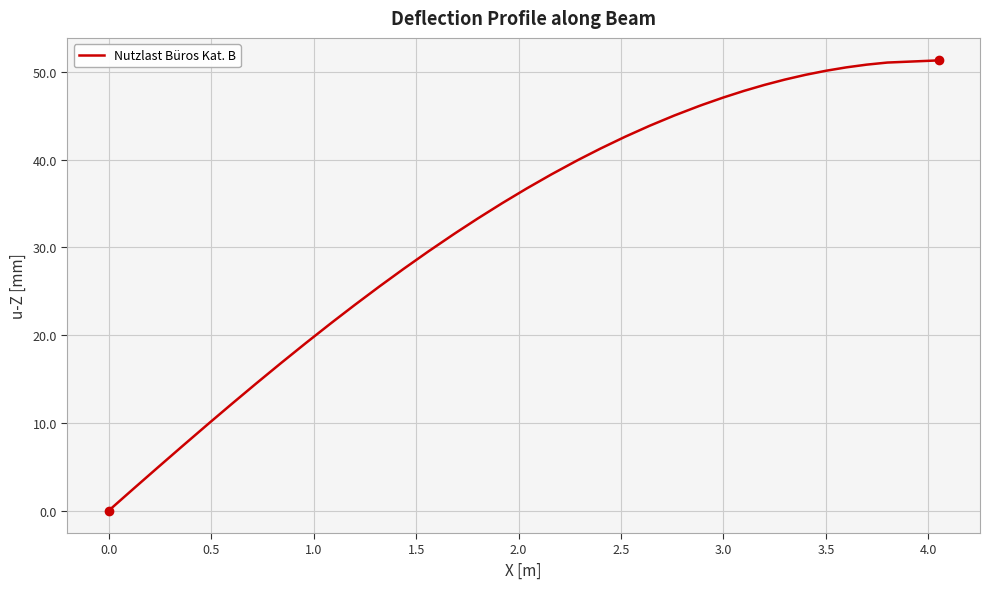

What is the difference between the maximum and minimum values?

51.3